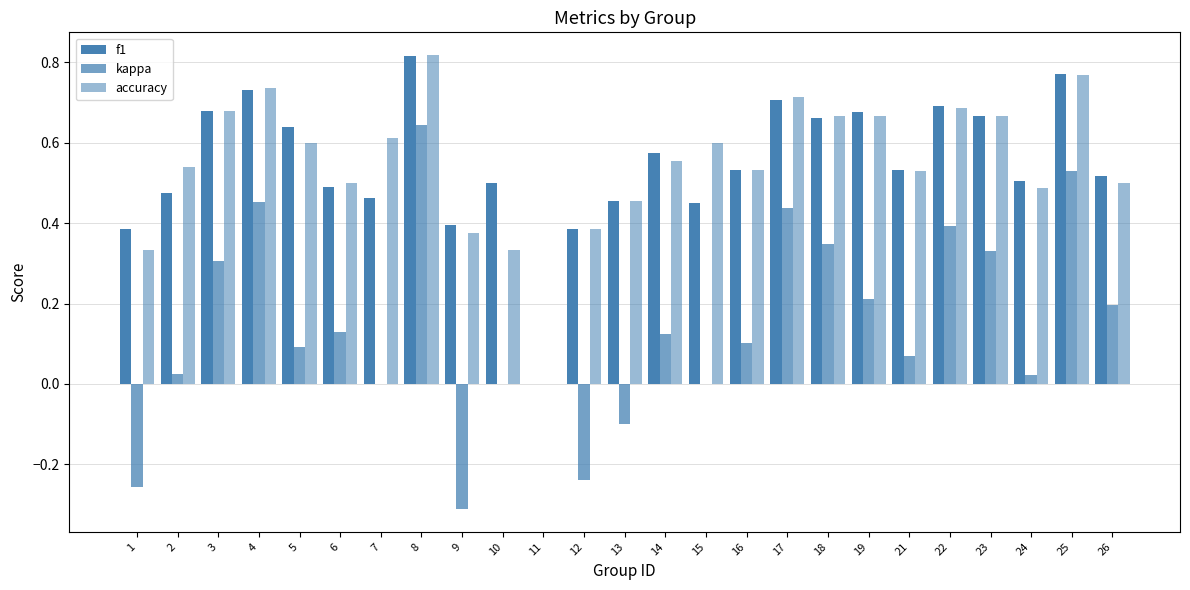

Rank the categories by accuracy value from highest to lowest.

8, 25, 4, 17, 22, 3, 18, 19, 23, 7, 5, 15, 14, 2, 16, 21, 6, 26, 24, 13, 12, 9, 1, 10, 11